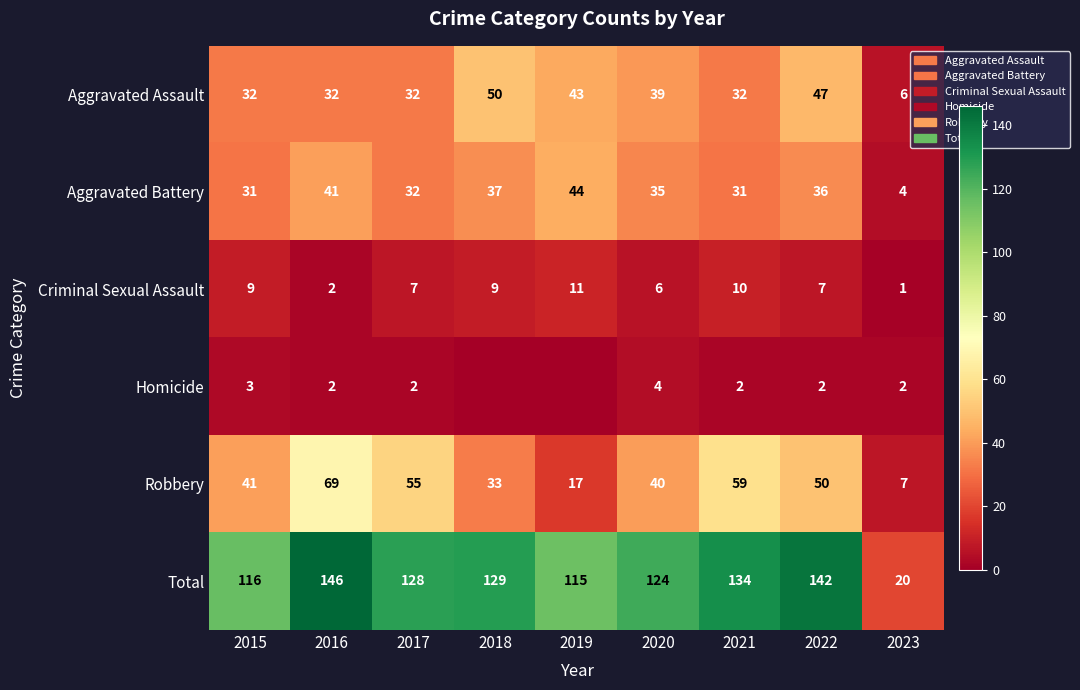

What value does the Aggravated Battery series have at 2023?

4